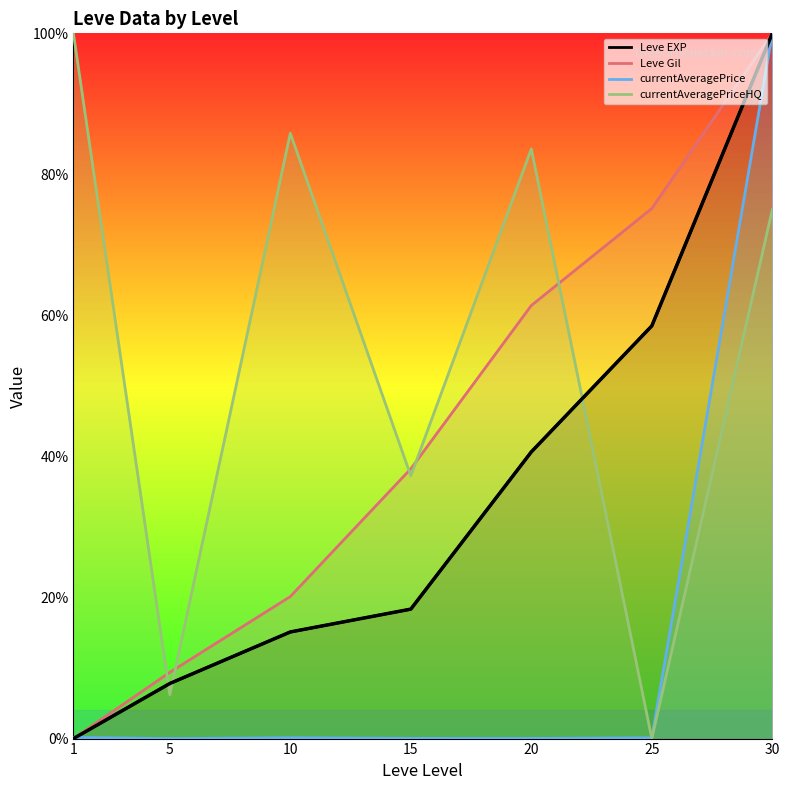

Reading left to right, list all the values displayed in this chart.

Leve EXP: 0.0	7.8	15.1	18.4	40.6	58.5	100.0
Leve Gil: 0.0	9.4	20.1	38.3	61.4	75.2	100.0
currentAveragePrice: 0.2	0.0	0.1	0.0	0.0	0.1	100.0
currentAveragePriceHQ: 100.0	6.2	85.8	37.2	83.6	0.0	75.0